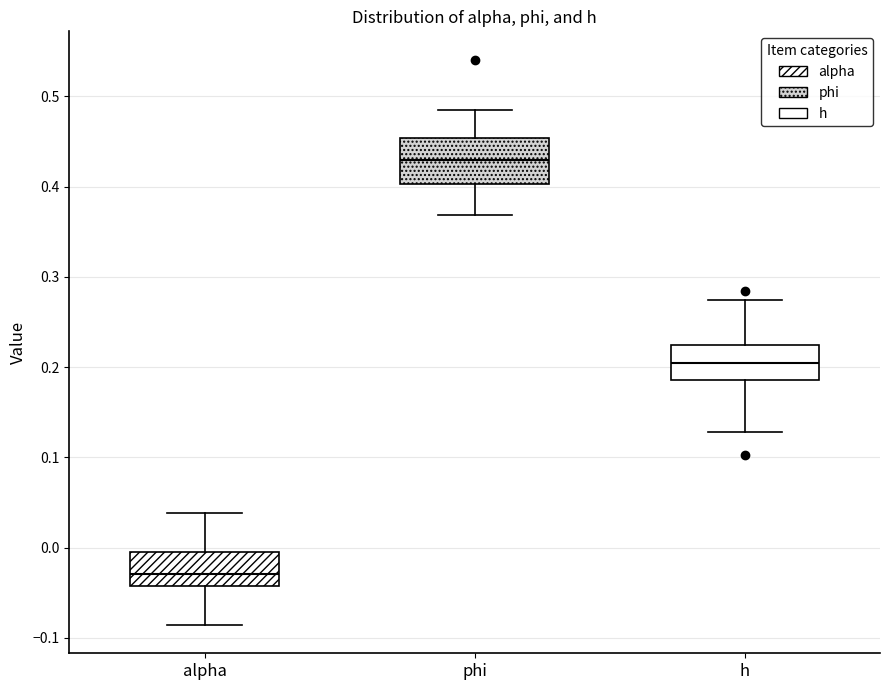

Which box is the tallest, from its lower edge to its upper edge?

phi